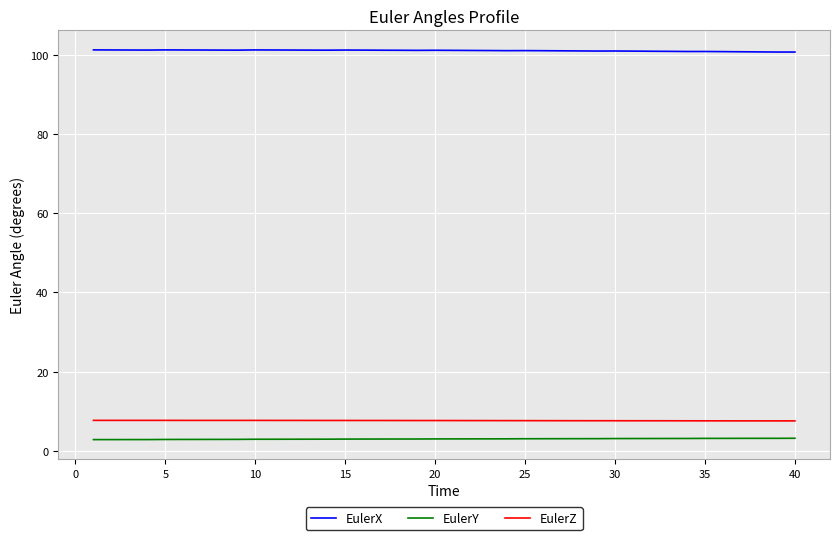

List the series in order of their peak value, lowest first.

EulerY, EulerZ, EulerX